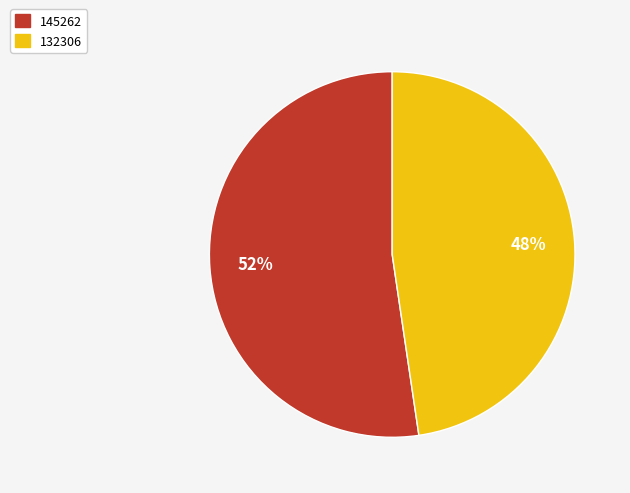

True or false: 145262 accounts for 58% of the total.

False